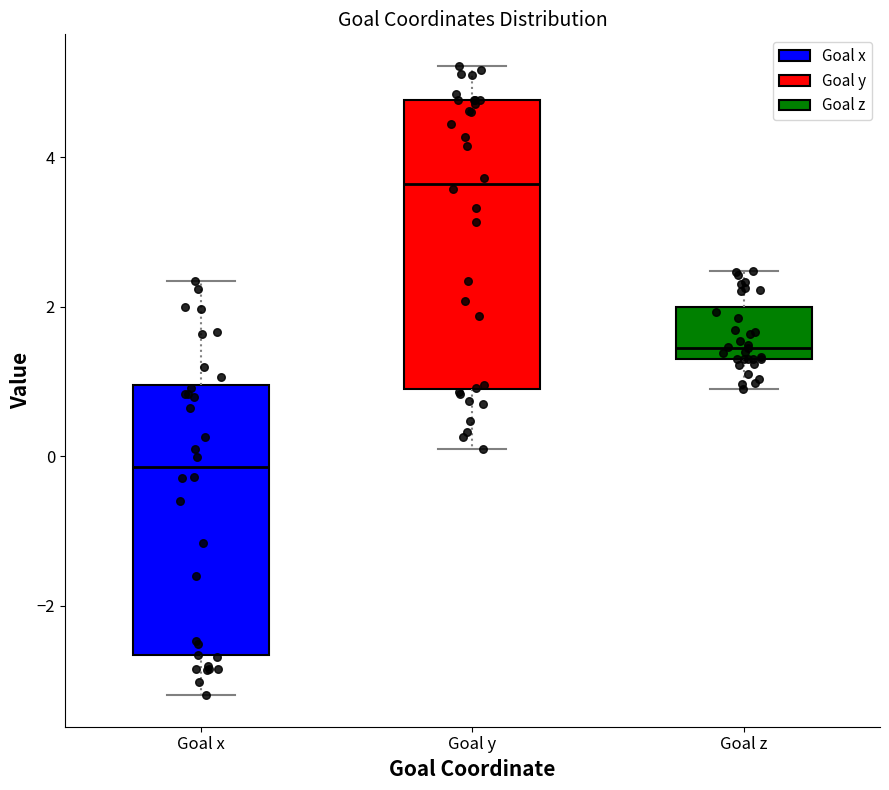

Where does the upper whisker of the box for Goal z end on the y-axis? The values are not printed on the chart, so give them approximately, as read against the axis.

2.4